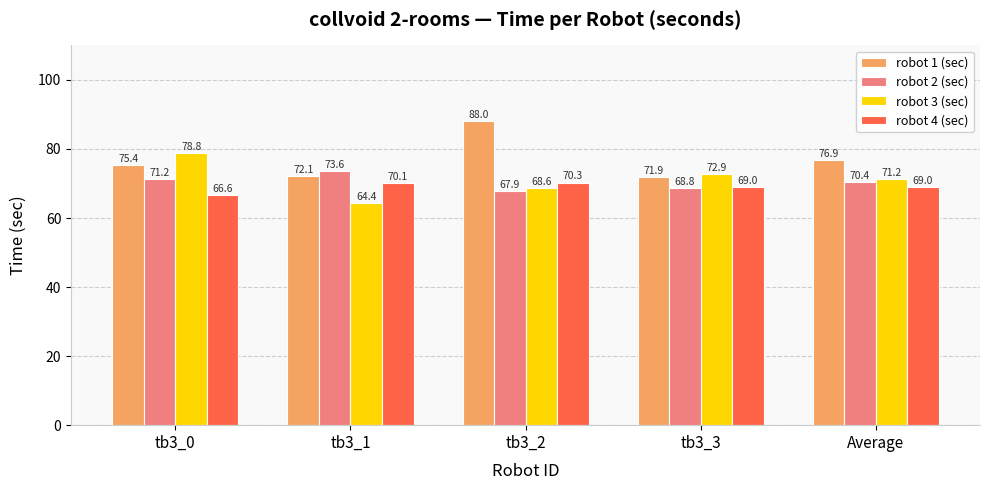

List the labels in order of robot 3 (sec) value, largest first.

tb3_0, tb3_3, Average, tb3_2, tb3_1